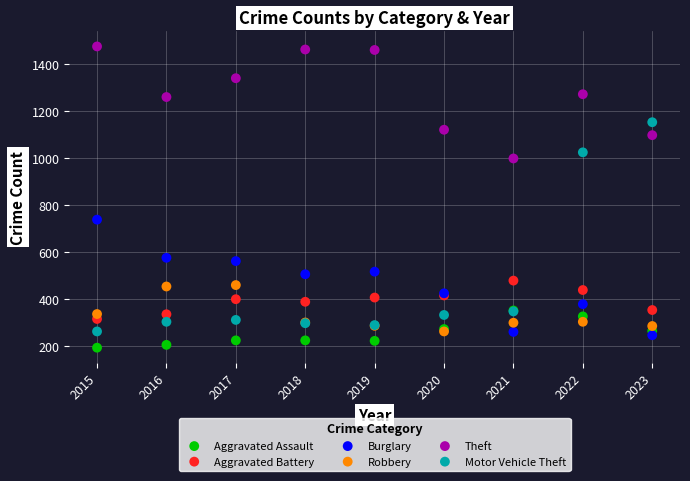

Which series has the largest Y range (max minus min)?

Motor Vehicle Theft